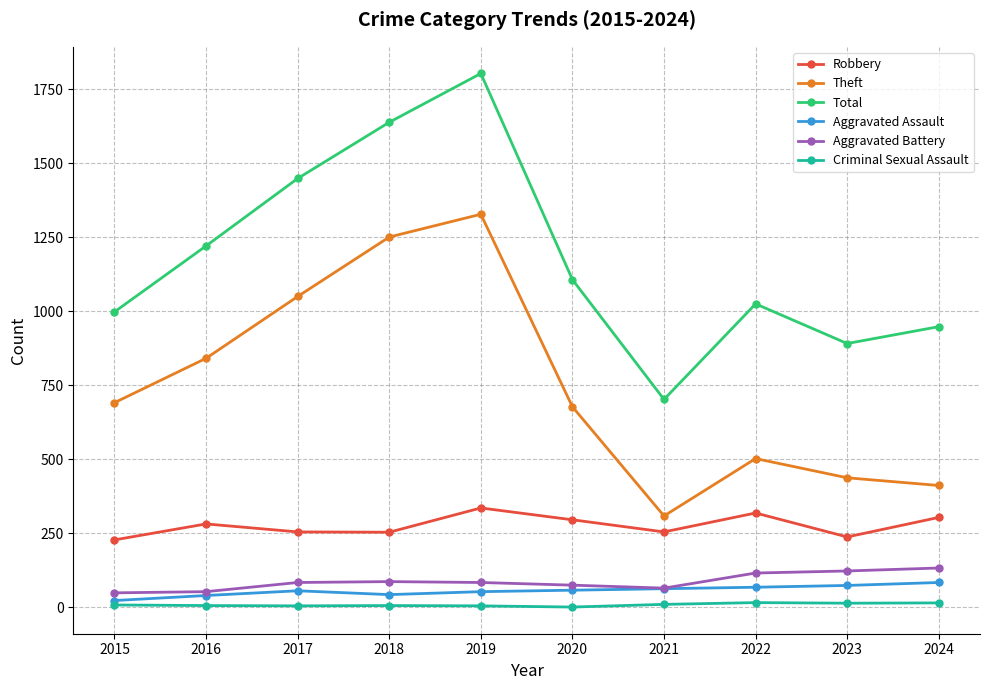

How many interior local valleys does the Theft series have?

1